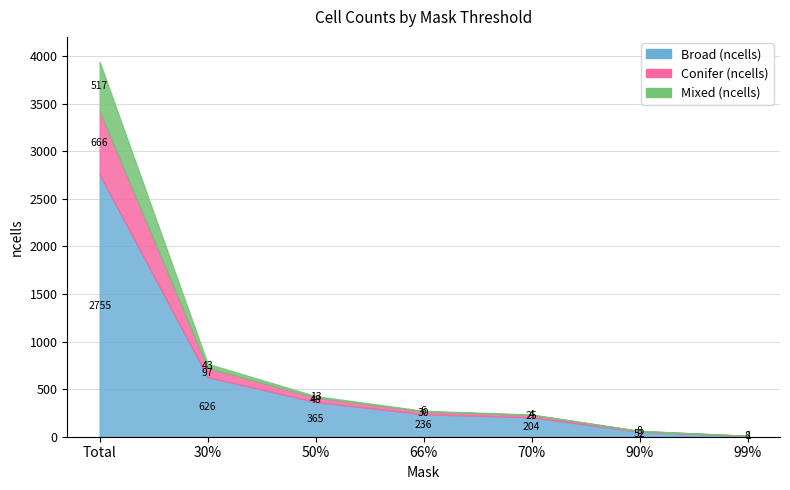

What are all the series names shown in the legend?

Broad (ncells), Conifer (ncells), Mixed (ncells)